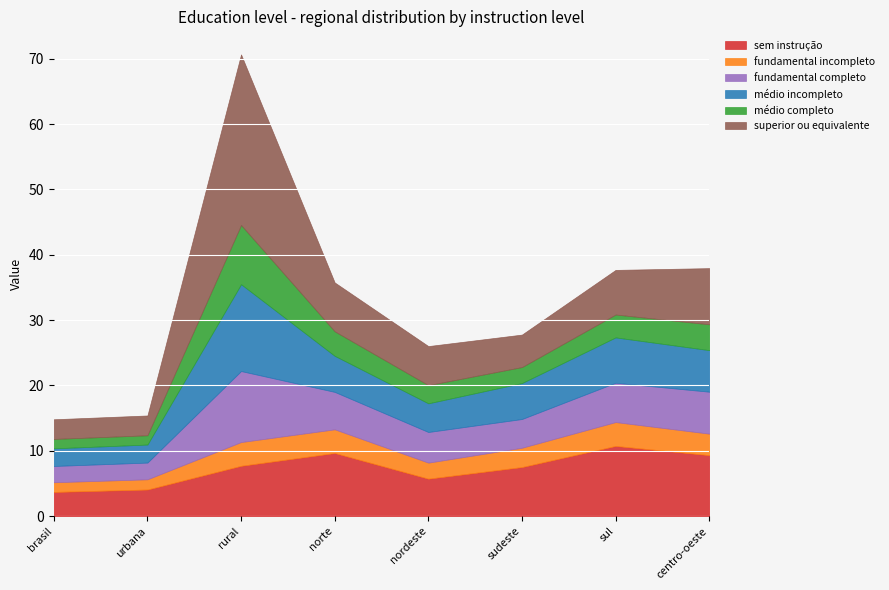

What is the value of the fundamental incompleto point at the 3rd from the left?

3.6